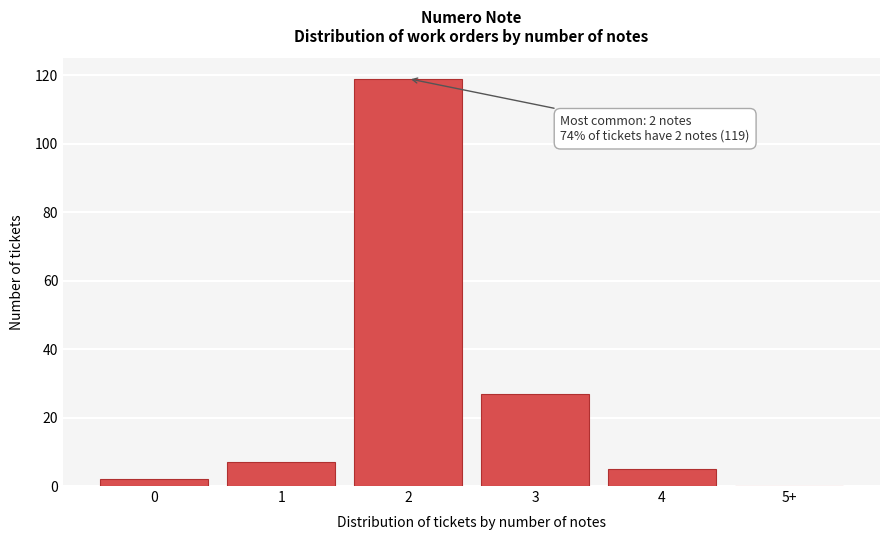

Reading right to left, what are all the values shown in this chart?

5+=0	4=5	3=27	2=119	1=7	0=2